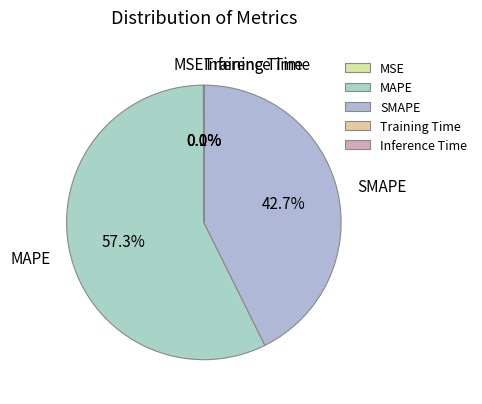

Is there any slice that represents more than half of the pie?

Yes